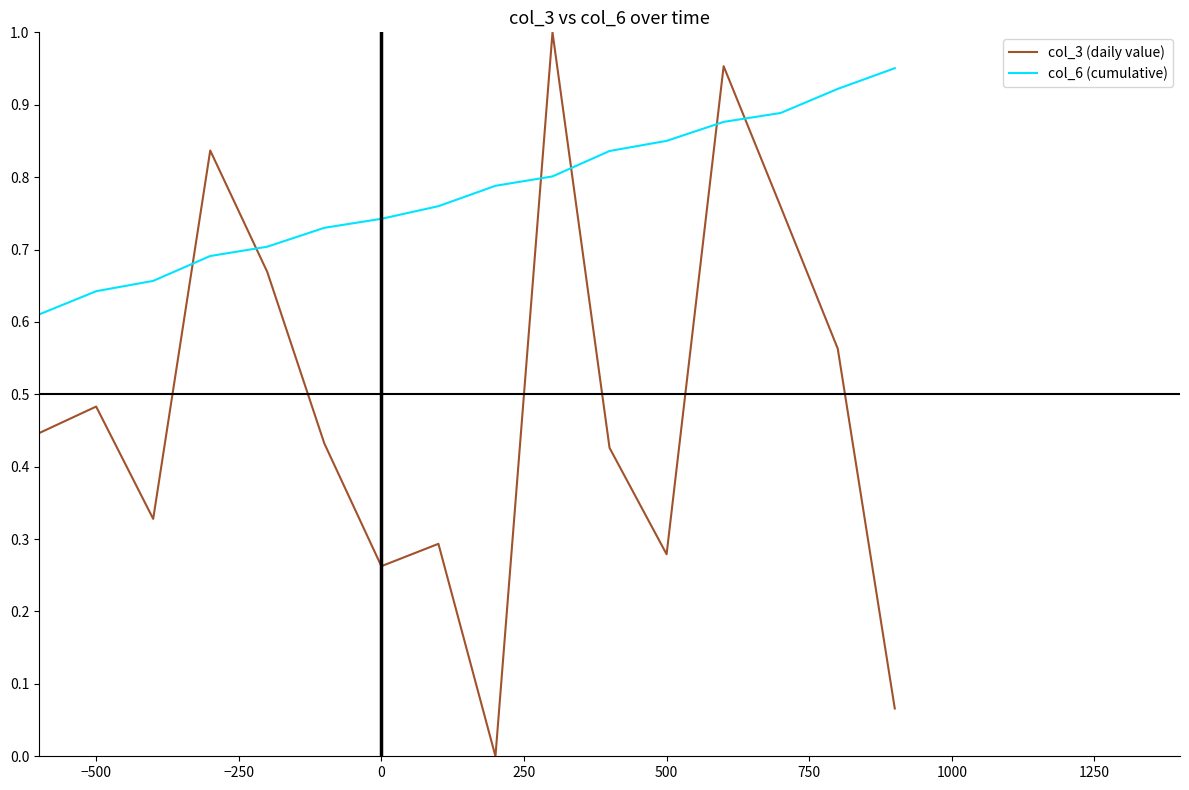

Does the chart display data point markers on the line(s)?

No